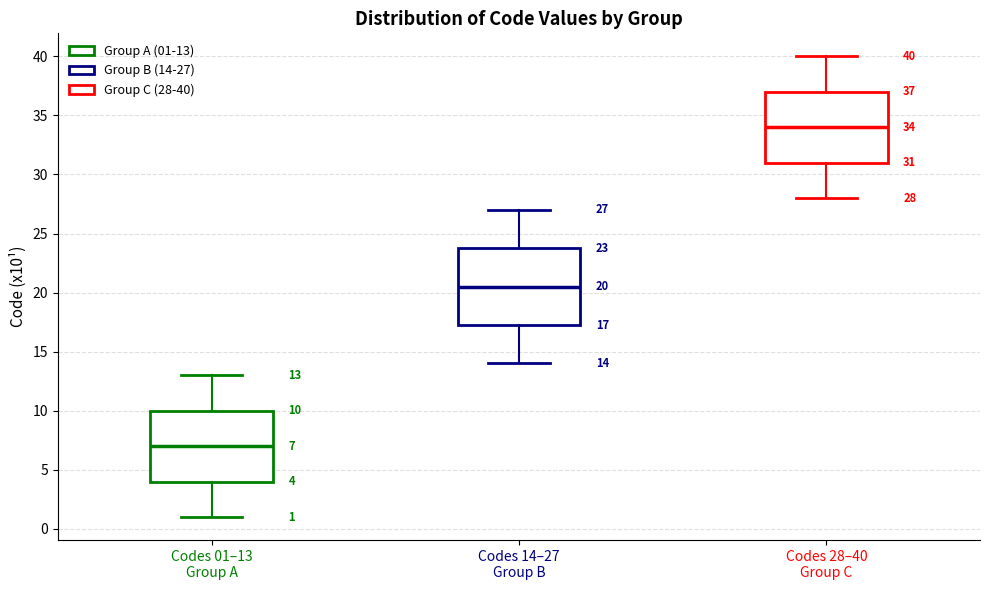

Comparing the boxes themselves (not the whiskers), which one is the tallest?

Codes 14–27 Group B